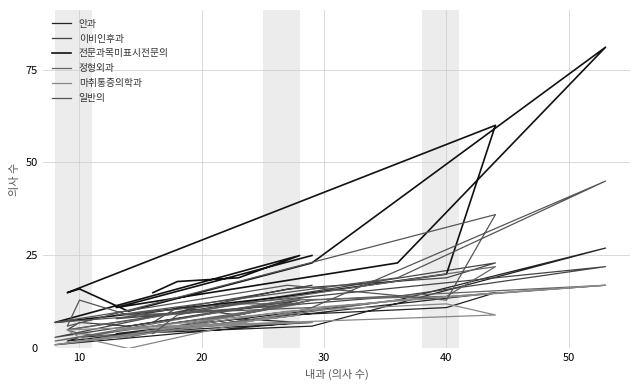

How many times do 마취통증의학과 and 일반의 cross each other?

1